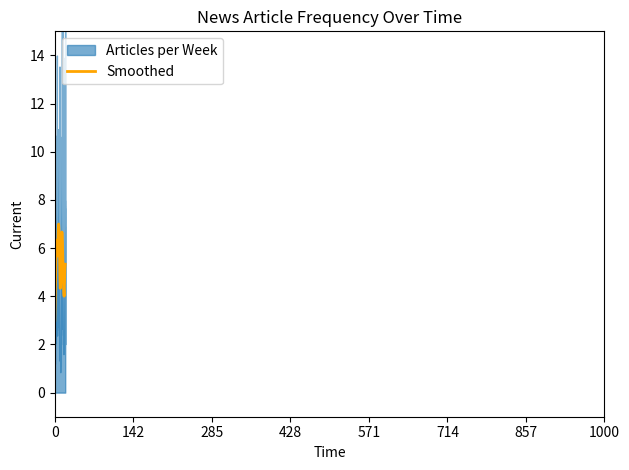

What is the minimum value for Smoothed?

3.0